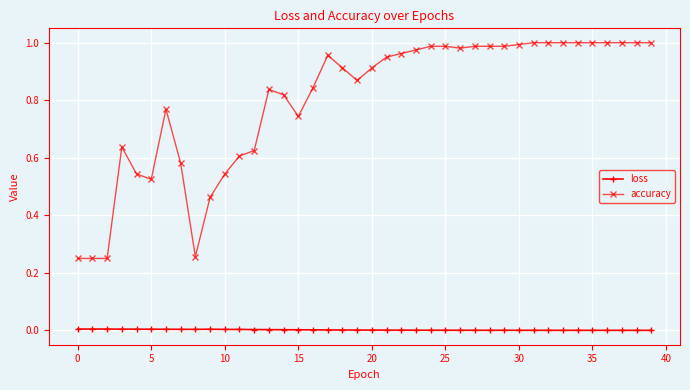

True or false: accuracy has more than 1 interior local peaks.

True